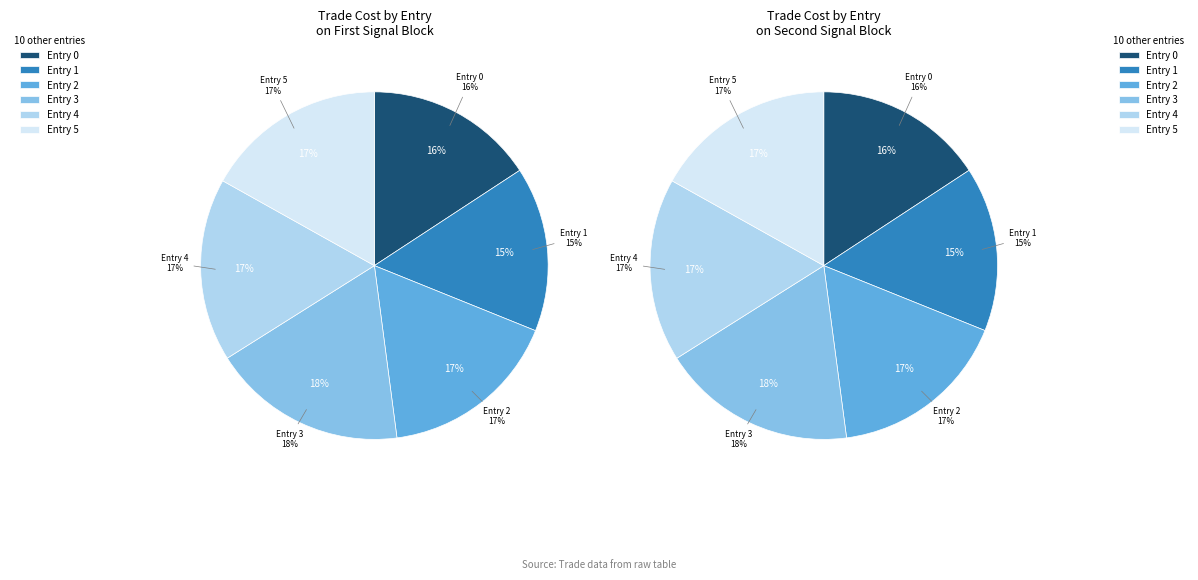

Does 0 account for over 50% of the chart?

No